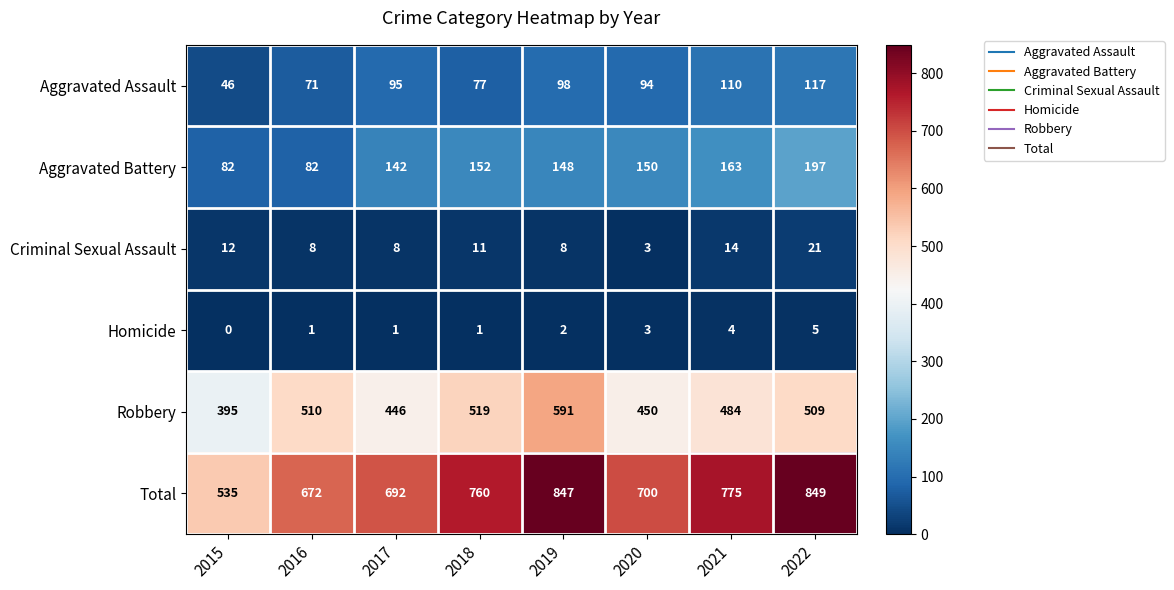

Which series changed the most between 2018 and 2019?

Total